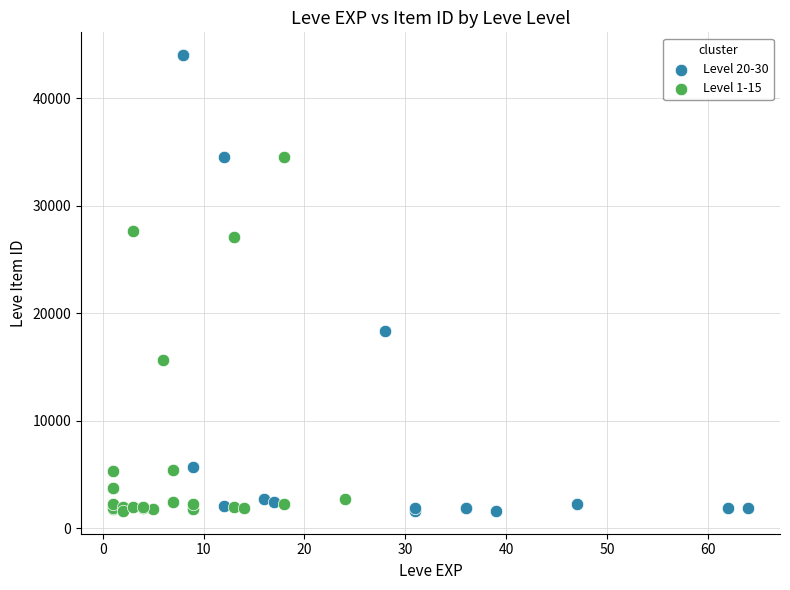

Which series has the largest Y range (max minus min)?

Level 20-30